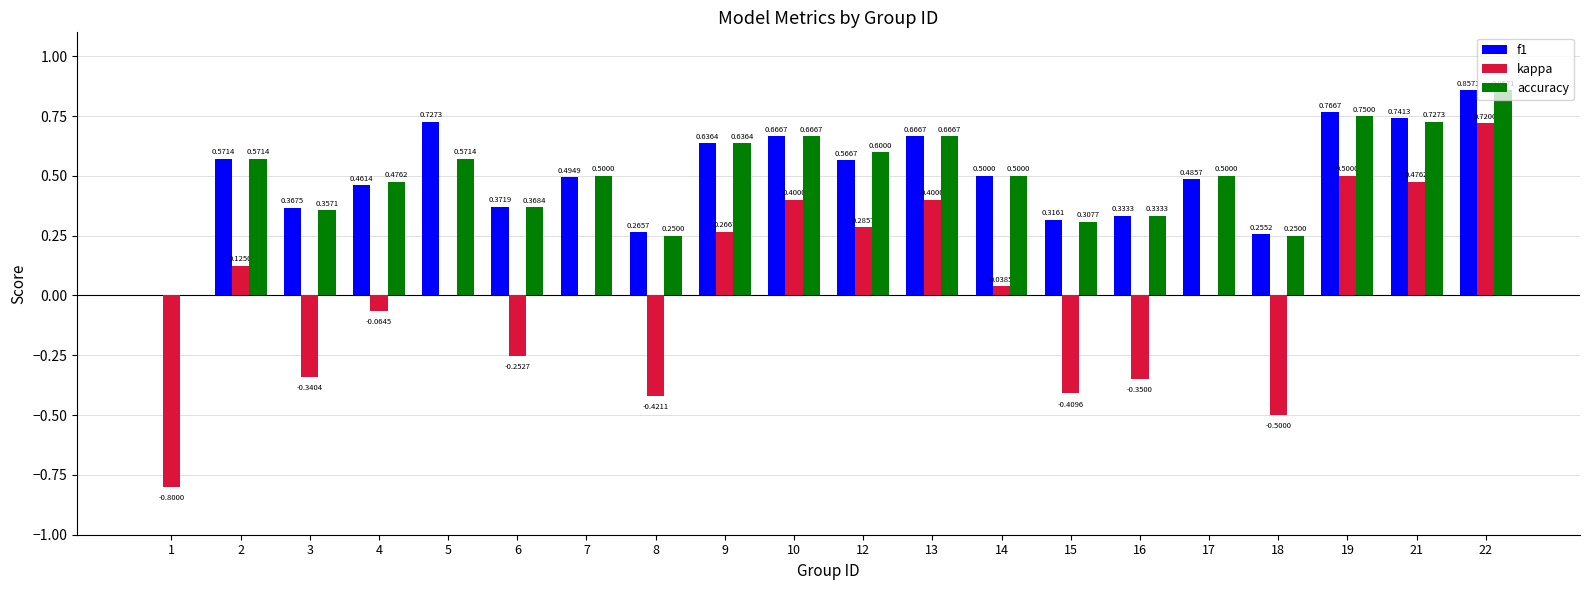

What are all the series names shown in the legend?

f1, kappa, accuracy